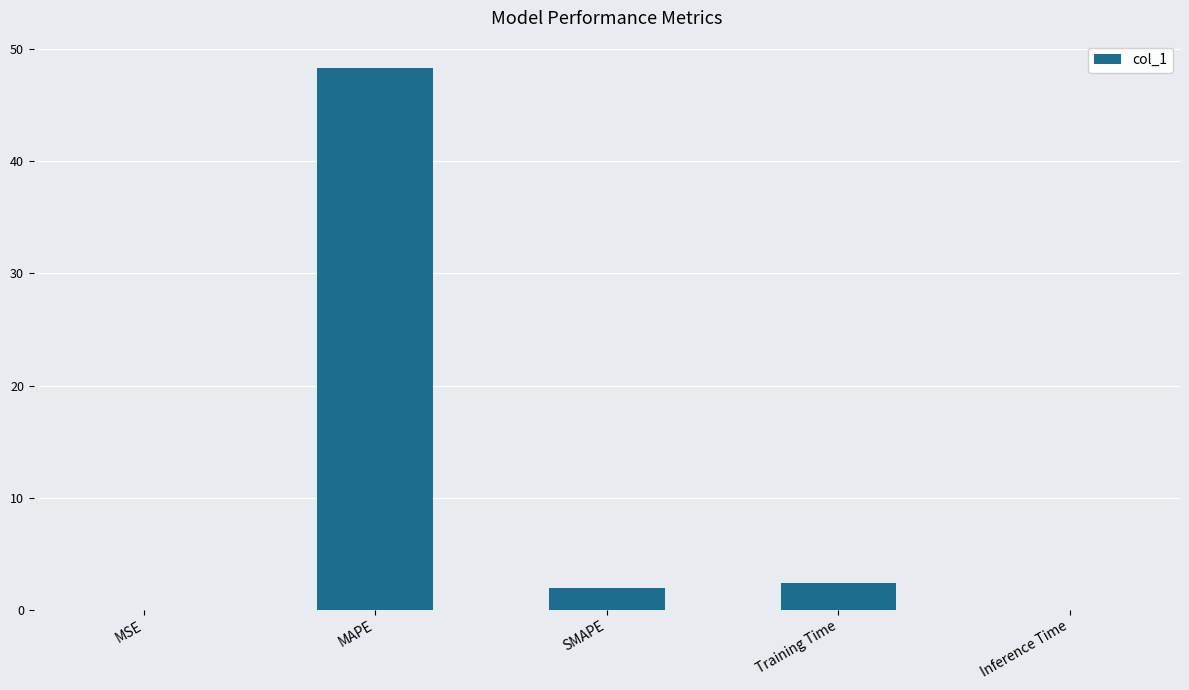

Which label corresponds to the largest value in the chart?

MAPE